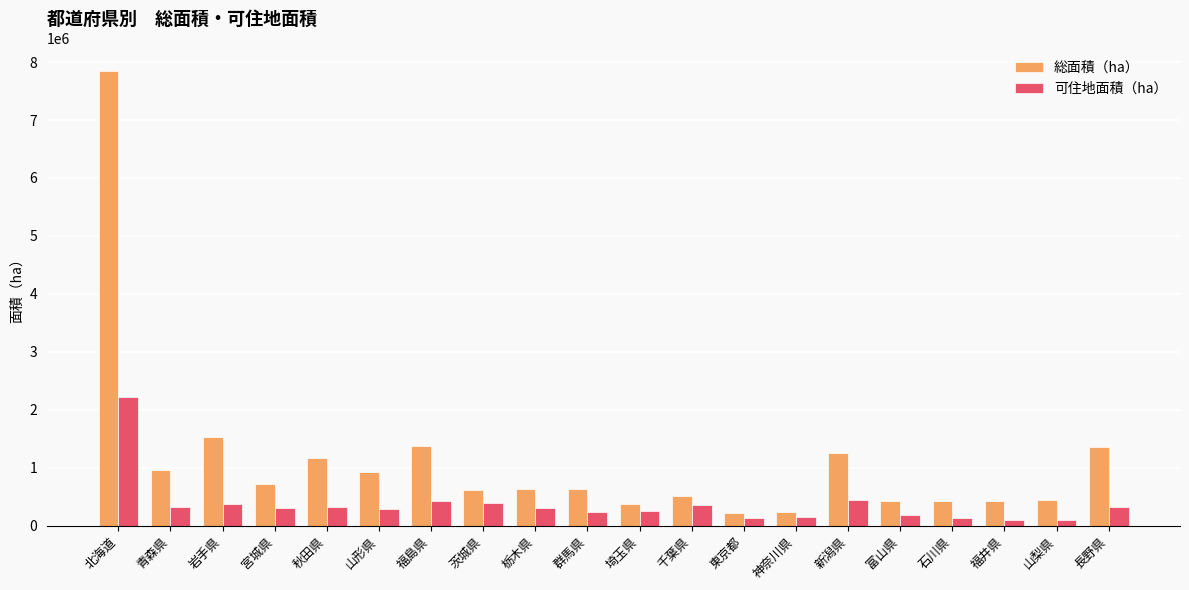

How many data points does each series have?

20